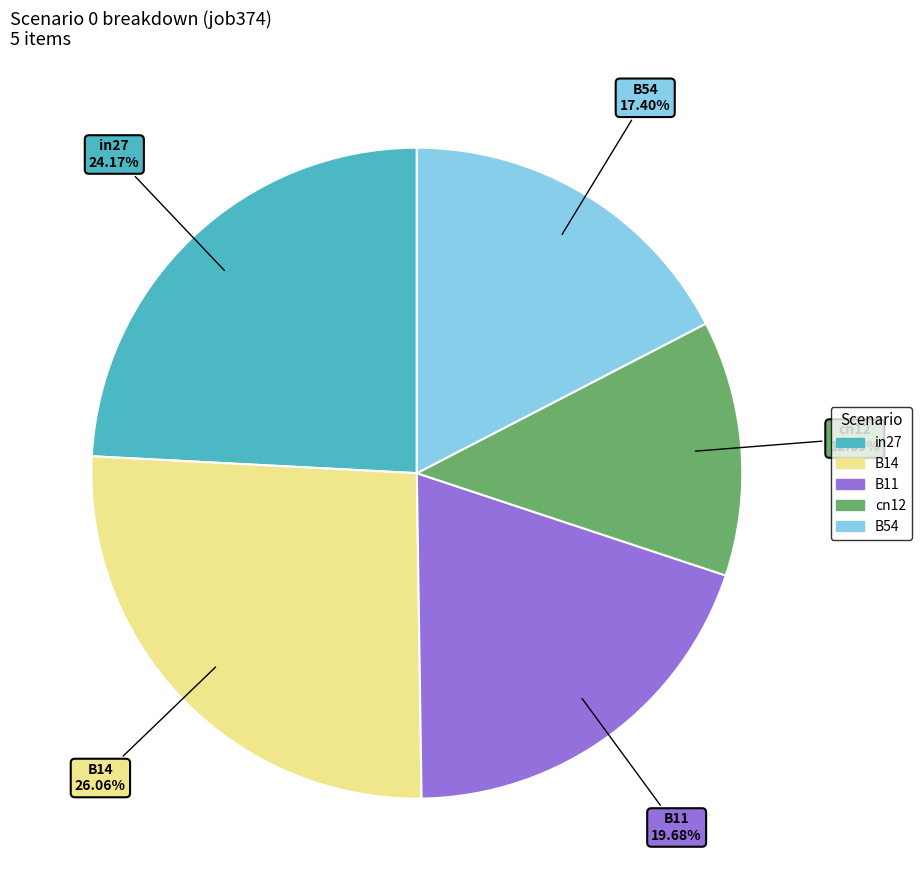

What percentage is the cn12 slice, to the nearest percent?

13%